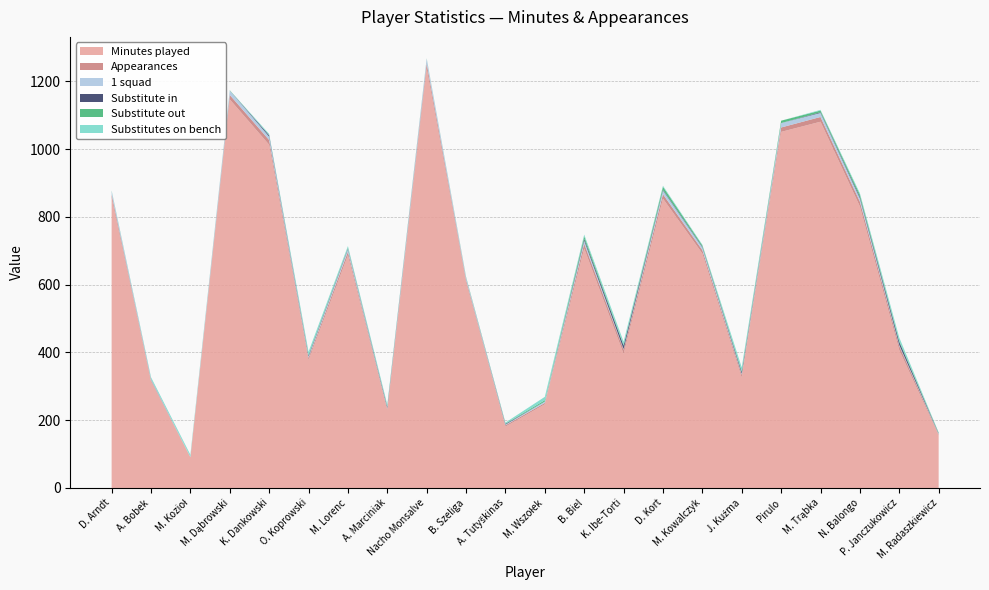

Reading left to right, transcribe all the data shown in this chart.

Minutes played: D. Arndt=856	A. Bobek=314	M. Kozioł=90	M. Dąbrowski=1147	K. Dankowski=1013	O. Koprowski=377	M. Lorenc=687	A. Marciniak=229	Nacho Monsalve=1239	B. Szeliga=607	A. Tutyškinas=181	M. Wszołek=247	B. Biel=707	K. Ibe-Torti=396	D. Kort=854	M. Kowalczyk=692	J. Kuźma=326	Pirulo=1051	M. Trąbka=1081	N. Balongo=831	P. Janczukowicz=407	M. Radaszkiewicz=155
Appearances: D. Arndt=10	A. Bobek=4	M. Kozioł=1	M. Dąbrowski=13	K. Dankowski=14	O. Koprowski=7	M. Lorenc=10	A. Marciniak=5	Nacho Monsalve=14	B. Szeliga=7	A. Tutyškinas=4	M. Wszołek=4	B. Biel=14	K. Ibe-Torti=12	D. Kort=13	M. Kowalczyk=10	J. Kuźma=8	Pirulo=13	M. Trąbka=14	N. Balongo=14	P. Janczukowicz=12	M. Radaszkiewicz=3
1 squad: D. Arndt=10	A. Bobek=3	M. Kozioł=1	M. Dąbrowski=13	K. Dankowski=10	O. Koprowski=4	M. Lorenc=8	A. Marciniak=2	Nacho Monsalve=14	B. Szeliga=7	A. Tutyškinas=2	M. Wszołek=4	B. Biel=9	K. Ibe-Torti=2	D. Kort=11	M. Kowalczyk=8	J. Kuźma=3	Pirulo=13	M. Trąbka=12	N. Balongo=10	P. Janczukowicz=3	M. Radaszkiewicz=2
Substitute in: D. Arndt=0	A. Bobek=1	M. Kozioł=0	M. Dąbrowski=0	K. Dankowski=4	O. Koprowski=3	M. Lorenc=2	A. Marciniak=3	Nacho Monsalve=0	B. Szeliga=0	A. Tutyškinas=2	M. Wszołek=0	B. Biel=5	K. Ibe-Torti=10	D. Kort=2	M. Kowalczyk=2	J. Kuźma=5	Pirulo=0	M. Trąbka=2	N. Balongo=4	P. Janczukowicz=9	M. Radaszkiewicz=1
Substitute out: D. Arndt=1	A. Bobek=0	M. Kozioł=0	M. Dąbrowski=1	K. Dankowski=0	O. Koprowski=2	M. Lorenc=2	A. Marciniak=1	Nacho Monsalve=1	B. Szeliga=2	A. Tutyškinas=1	M. Wszołek=4	B. Biel=8	K. Ibe-Torti=2	D. Kort=9	M. Kowalczyk=4	J. Kuźma=3	Pirulo=7	M. Trąbka=5	N. Balongo=7	P. Janczukowicz=3	M. Radaszkiewicz=2
Substitutes on bench: D. Arndt=1	A. Bobek=5	M. Kozioł=6	M. Dąbrowski=0	K. Dankowski=4	O. Koprowski=9	M. Lorenc=5	A. Marciniak=6	Nacho Monsalve=0	B. Szeliga=0	A. Tutyškinas=3	M. Wszołek=10	B. Biel=5	K. Ibe-Torti=10	D. Kort=3	M. Kowalczyk=2	J. Kuźma=11	Pirulo=0	M. Trąbka=2	N. Balongo=4	P. Janczukowicz=10	M. Radaszkiewicz=1